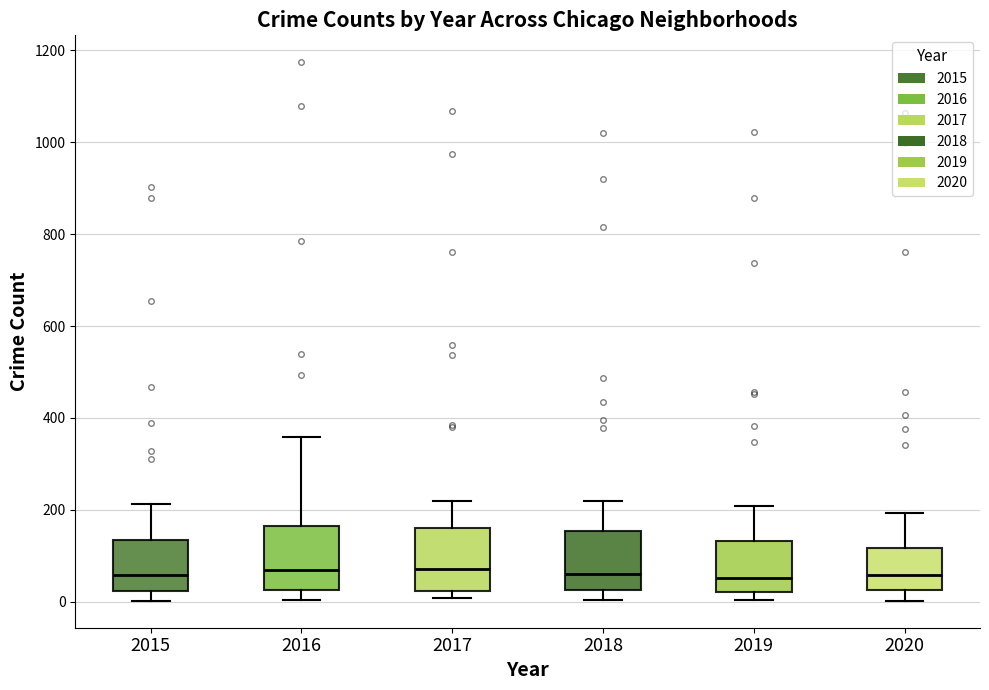

Reading left to right, transcribe this box plot: for each box, give where its median line is, the range the box spans, and where its two whiskers end, as read against the y-axis. The values are not printed on the chart, so give them approximately, as read against the axis.

2015: median 60, box 20 to 140, whiskers 0 to 220
2016: median 80, box 20 to 160, whiskers 0 to 360
2017: median 80, box 20 to 160, whiskers 0 to 220
2018: median 60, box 20 to 160, whiskers 0 to 220
2019: median 60, box 20 to 140, whiskers 0 to 200
2020: median 60, box 20 to 120, whiskers 0 to 200